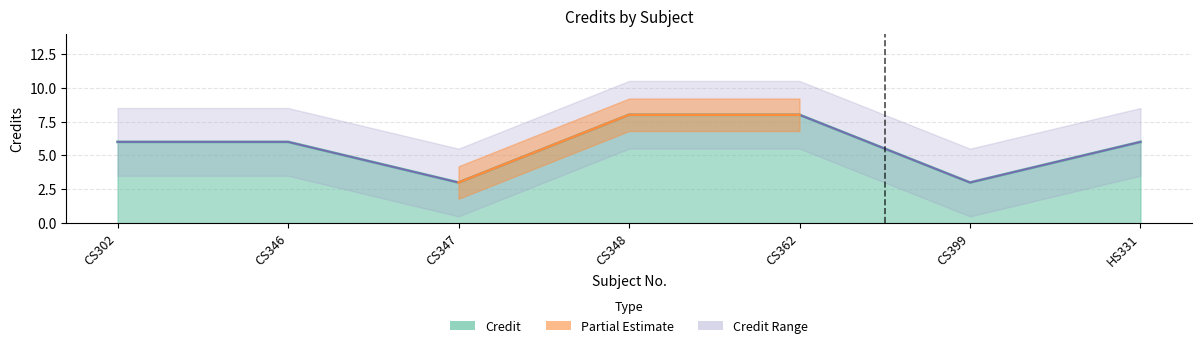

Which category has the highest value across all series?

CS348